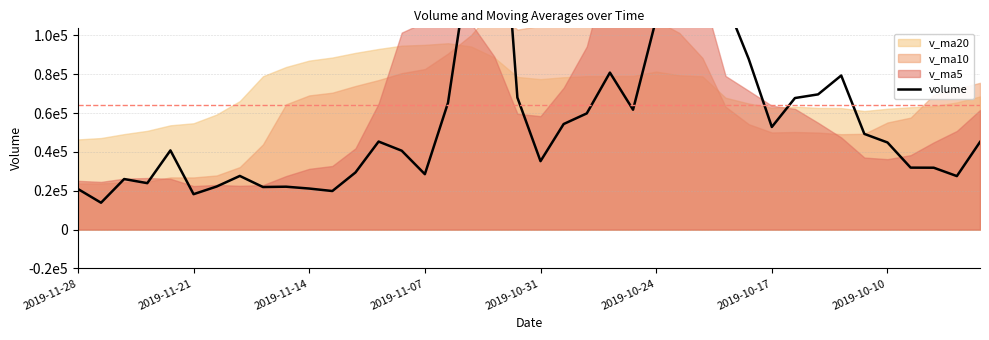

How many points are lower than both their immediate neighbors (excluding endpoints)?

10